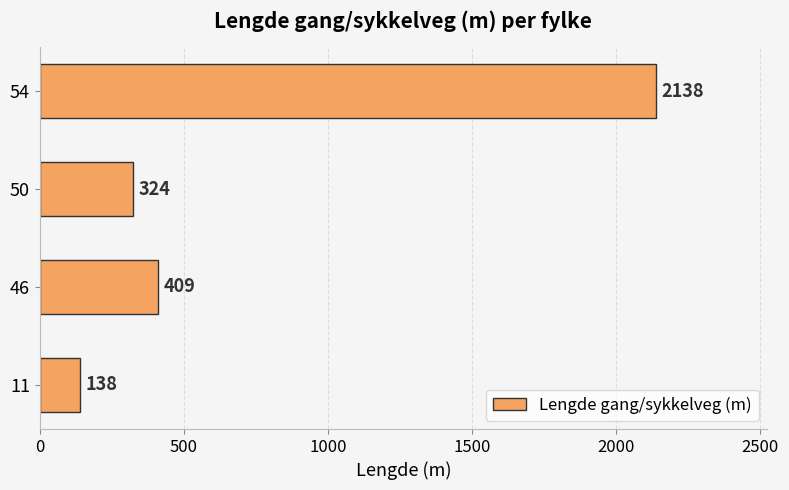

Reading bottom to top, transcribe all the data shown in this chart.

138	409	324	2138